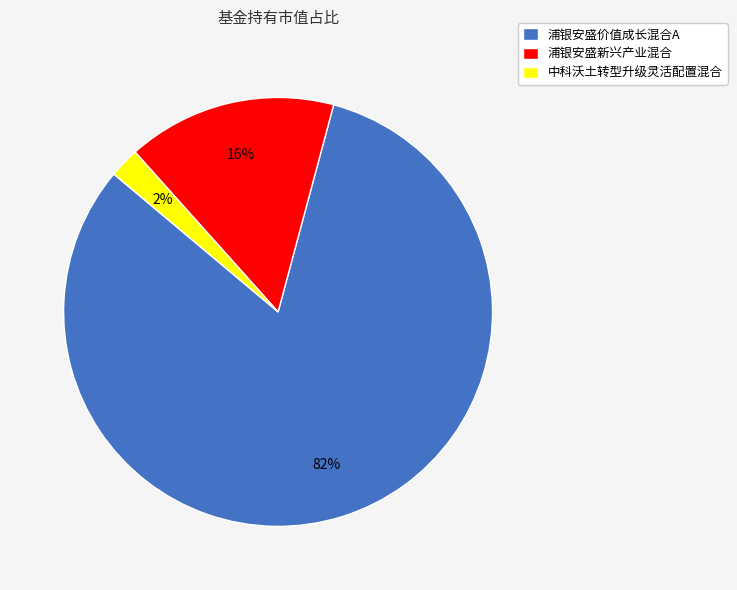

Which slice is the largest?

浦银安盛价值成长混合A